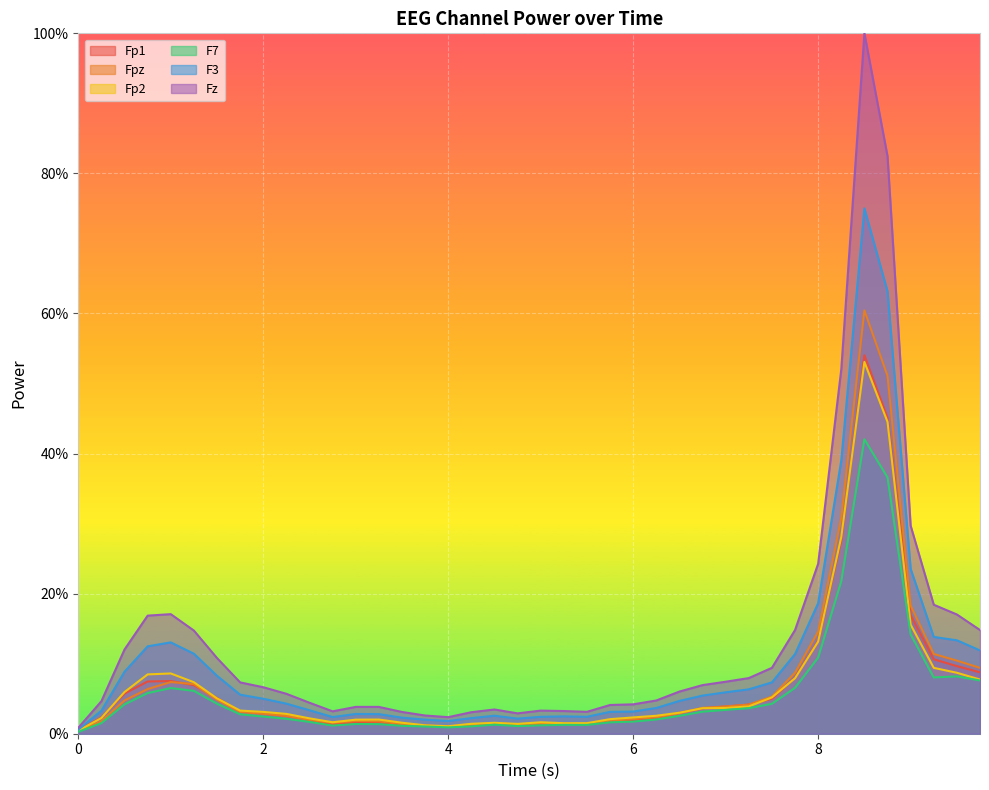

What are all the series names shown in the legend?

Fp1, Fpz, Fp2, F7, F3, Fz